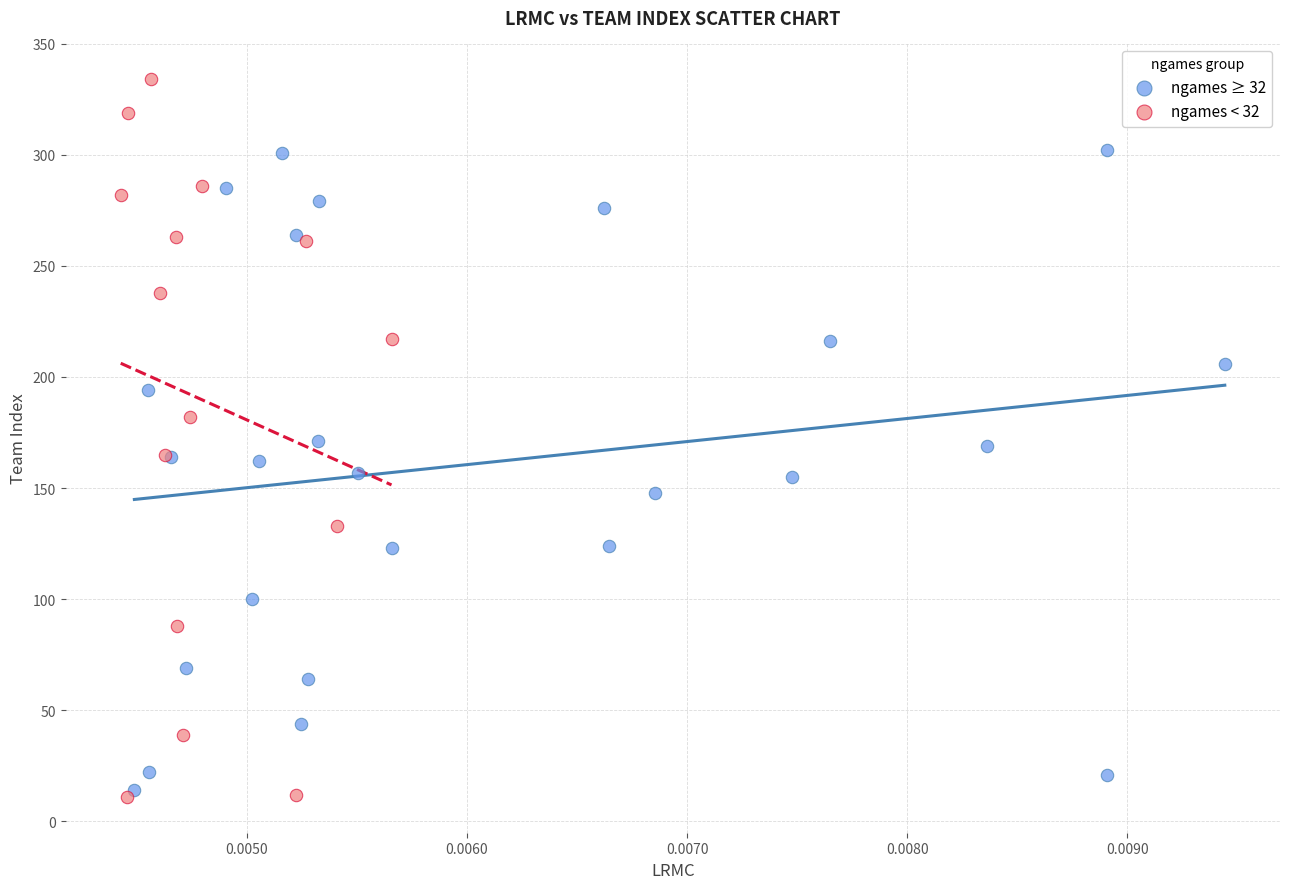

Which series reaches the maximum Y coordinate?

ngames < 32